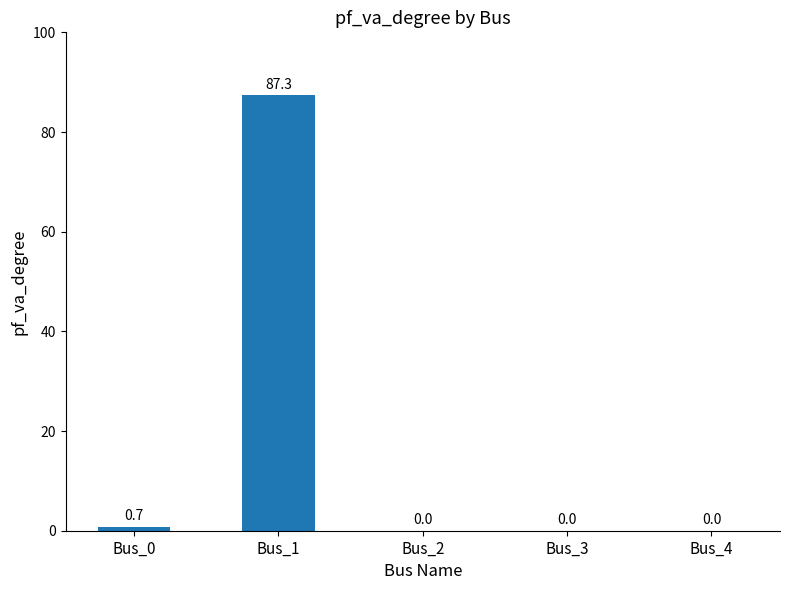

What is the sum of the values at Bus_0 and Bus_3?

0.7